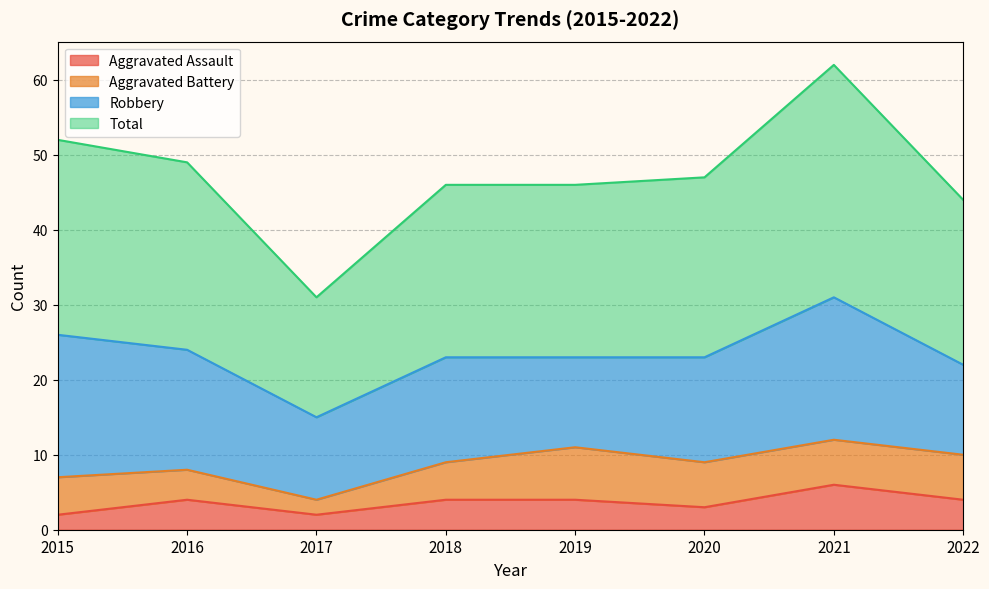

Is it true that Aggravated Assault equals 1 at 2015?

False